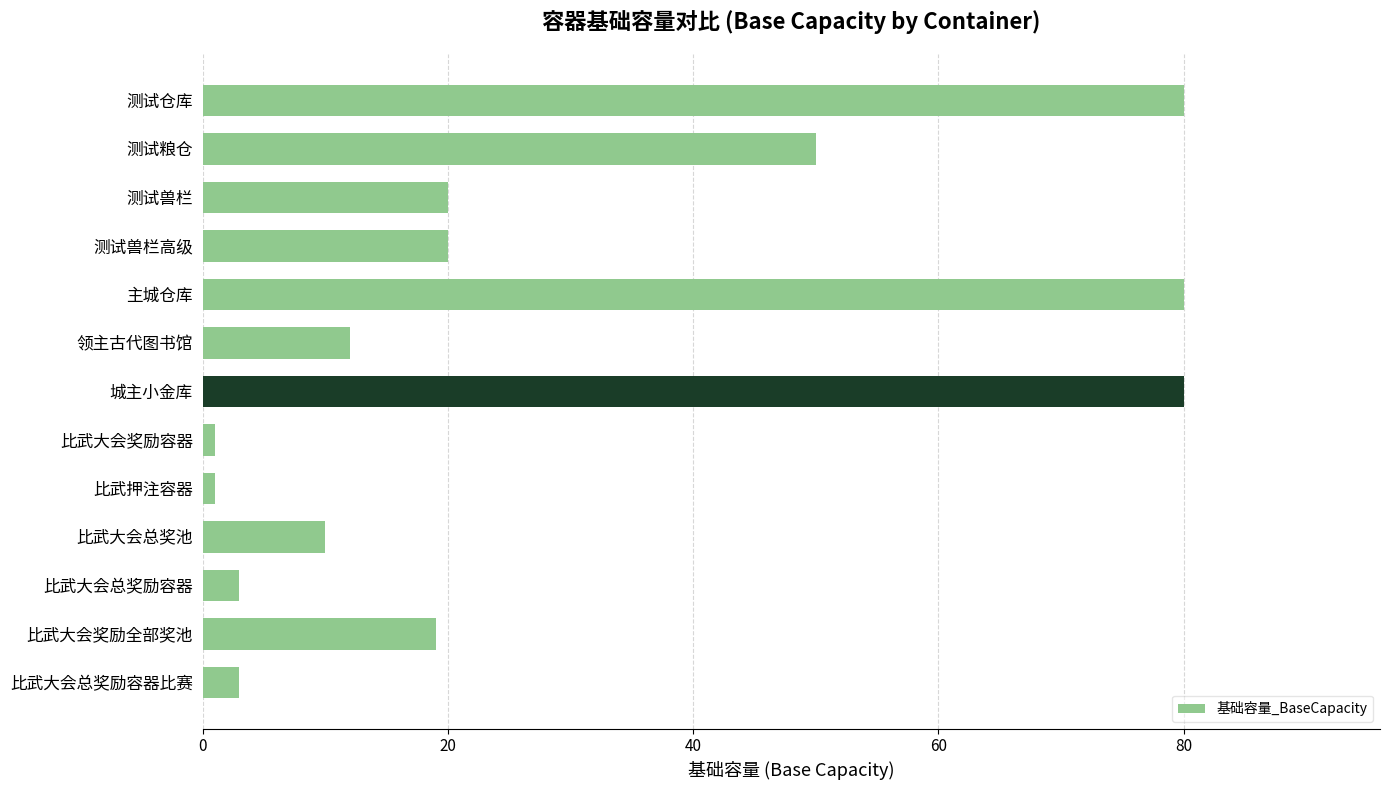

How many categories are shown in the chart?

13